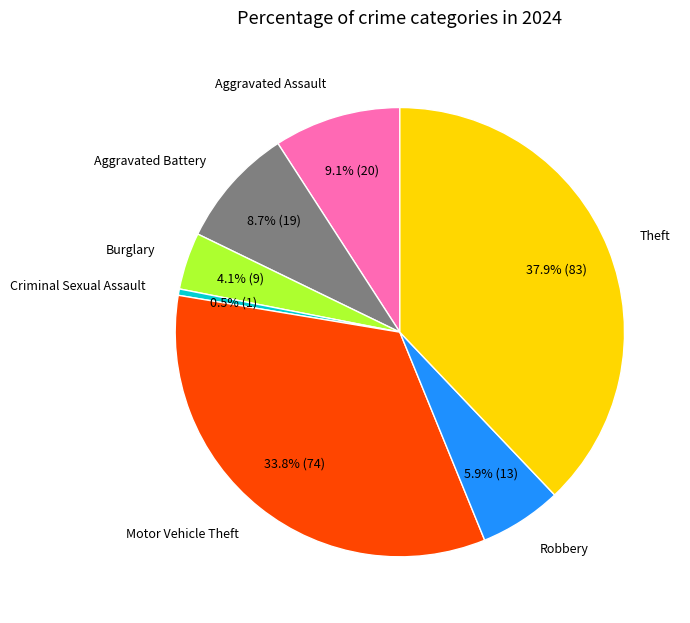

Is there any slice that represents more than half of the pie?

No